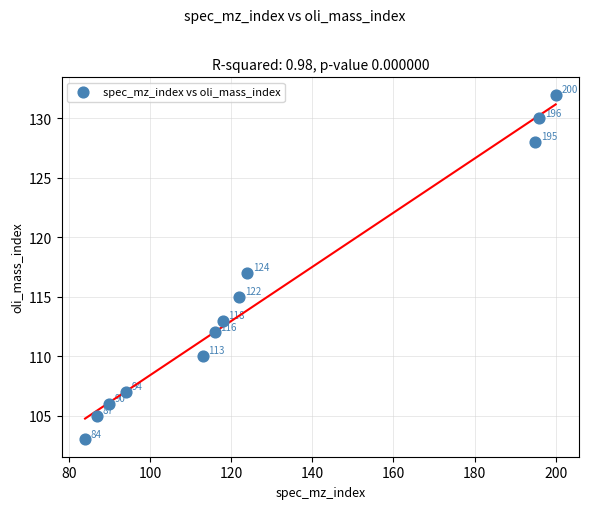

What is the range of X values (max minus min)?

116